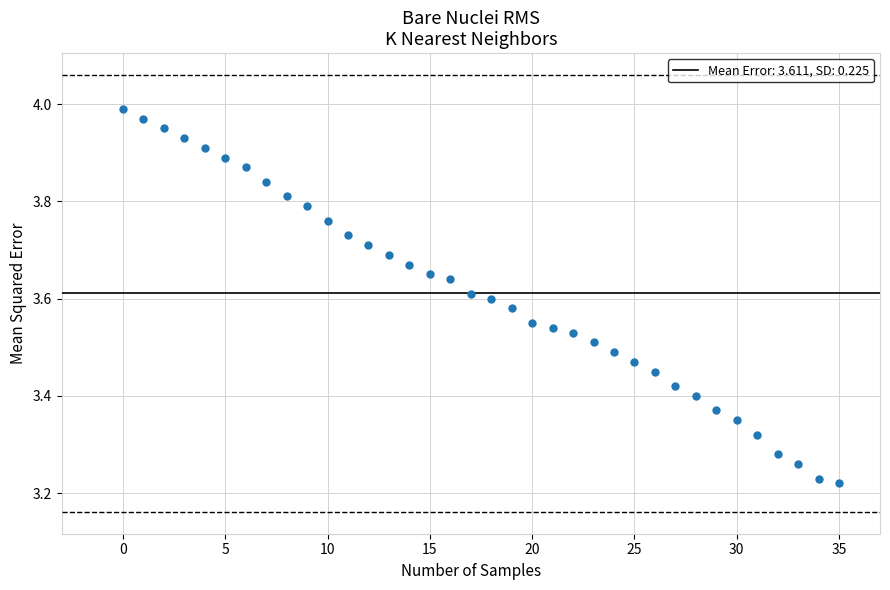

What is the range of Y values (max minus min)?

0.8